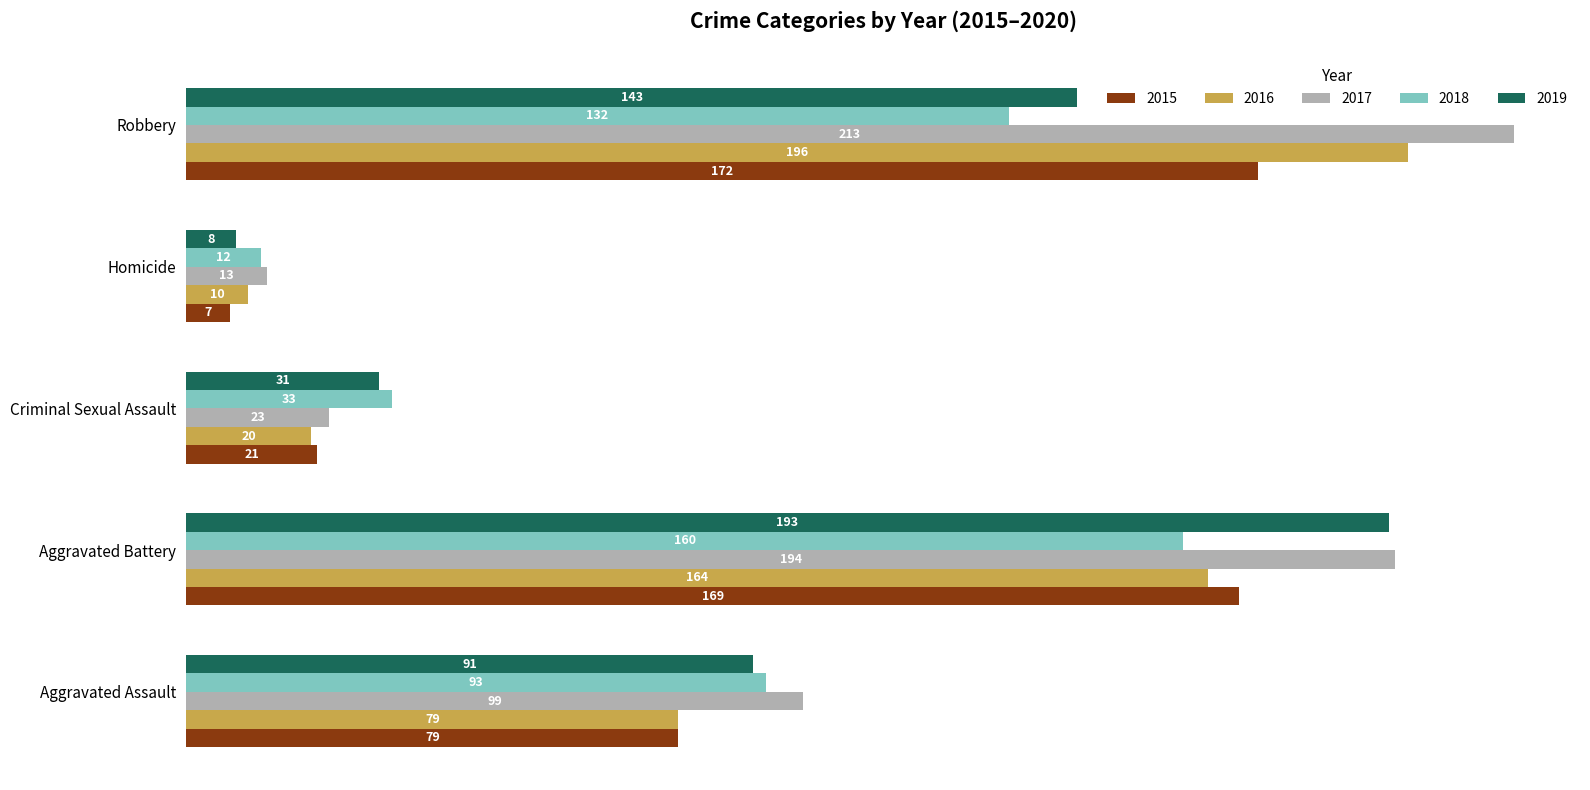

What is the sum of the 2016 values at Robbery and Aggravated Battery?

360